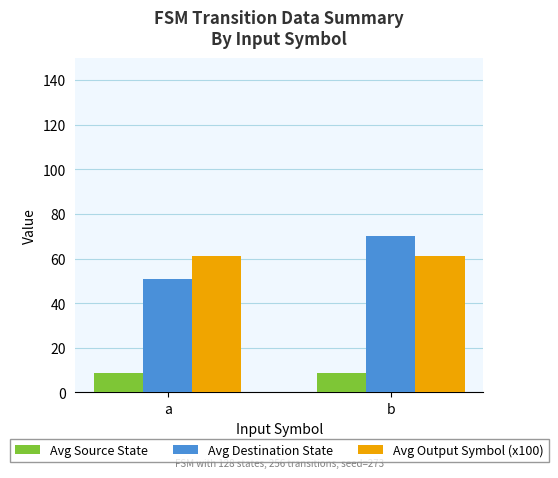

What is the total value across all series at b?

139.8